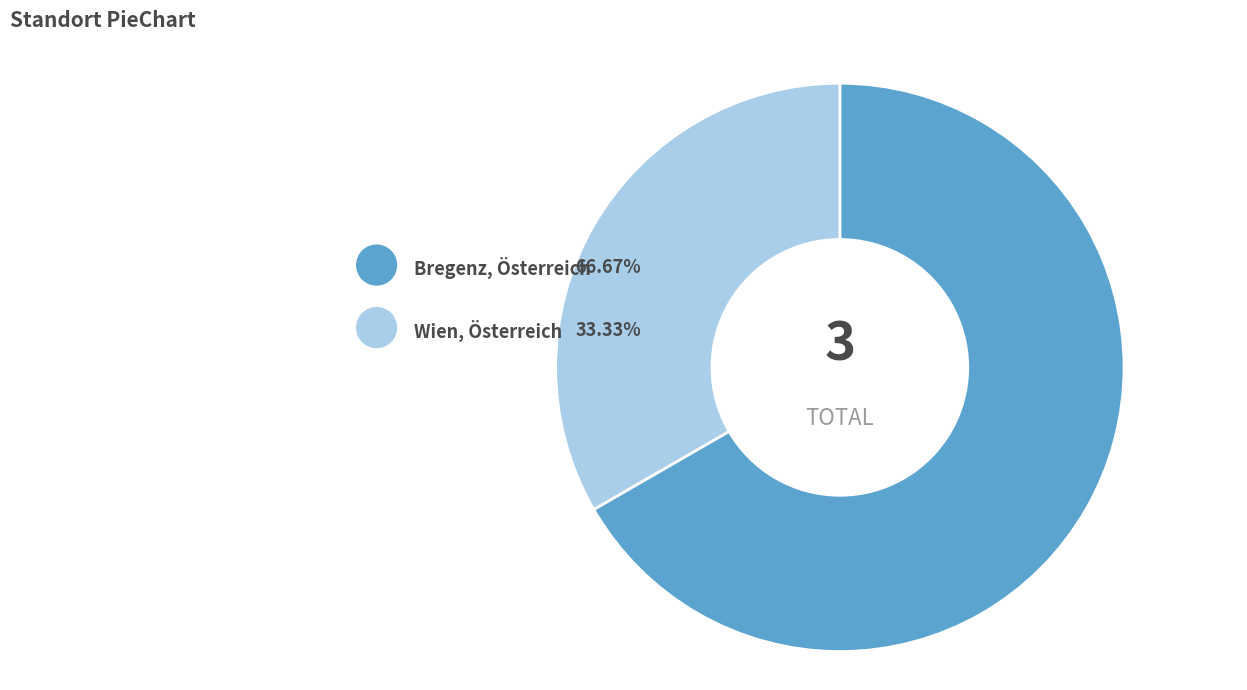

Does Bregenz, Österreich account for over 50% of the chart?

Yes